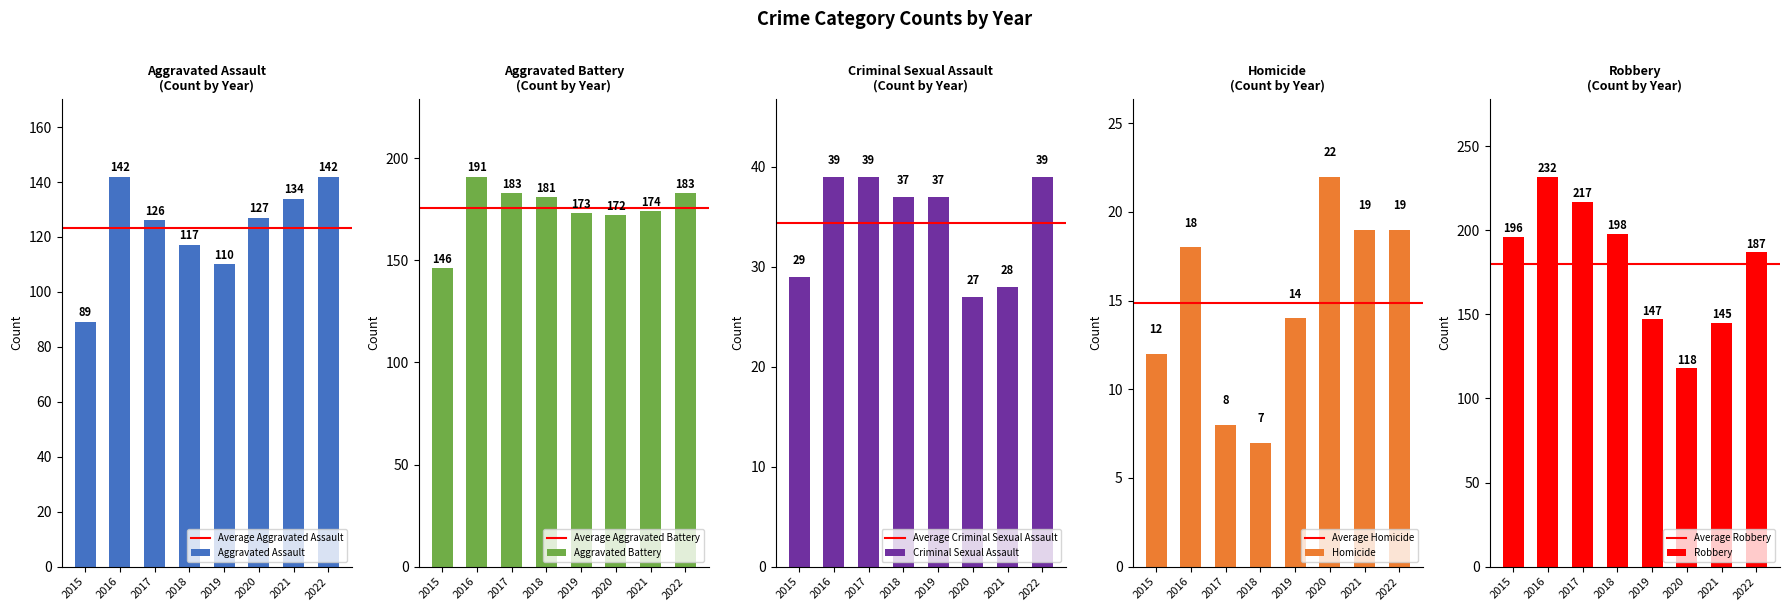

What is the value of the Robbery bar at the 7th from the left?

145